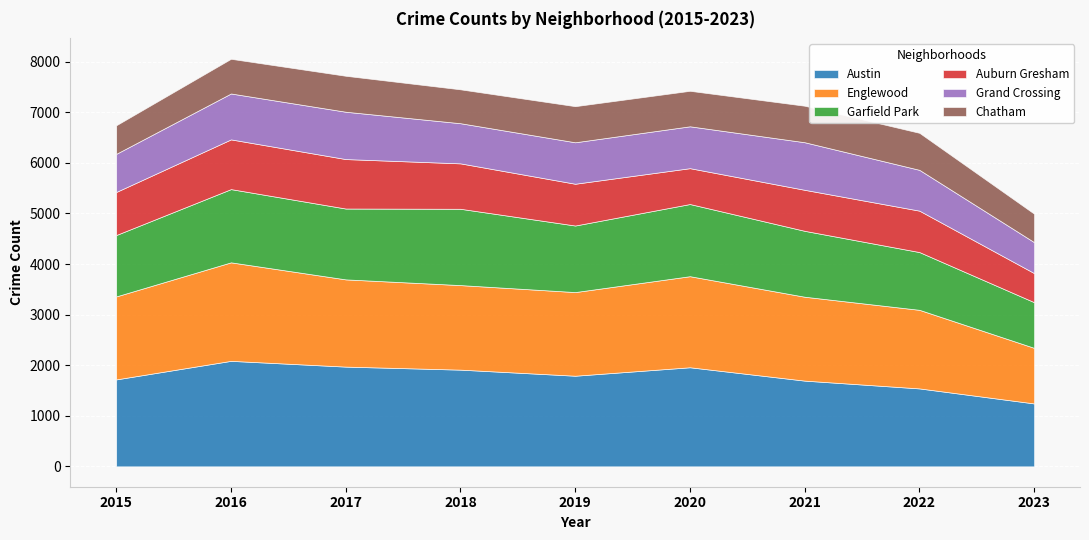

True or false: Austin has a value of 2086 at 2016.

True